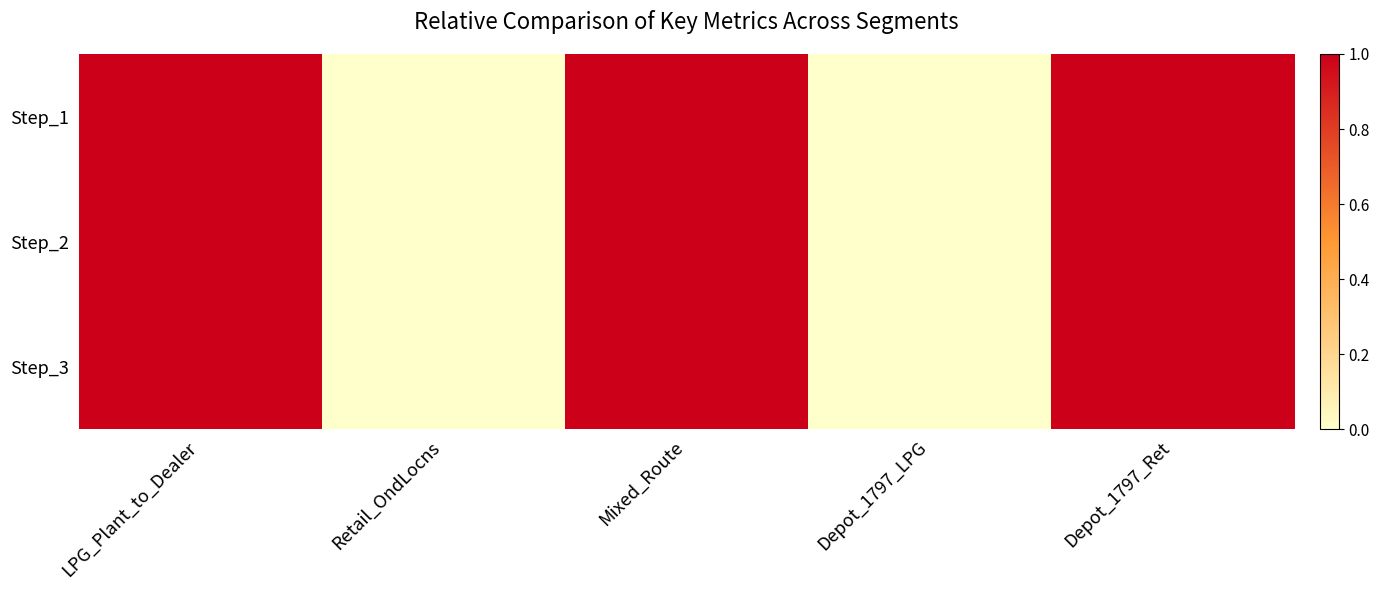

List the series in order of their peak value, highest first.

Step_3, Step_1, Step_2